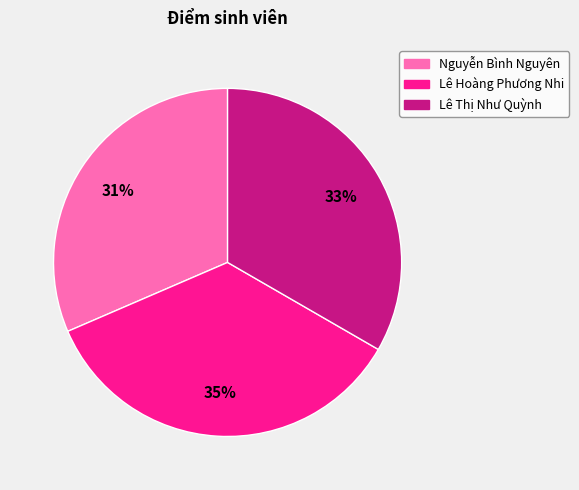

To the nearest percent, what is the average slice percentage?

33%